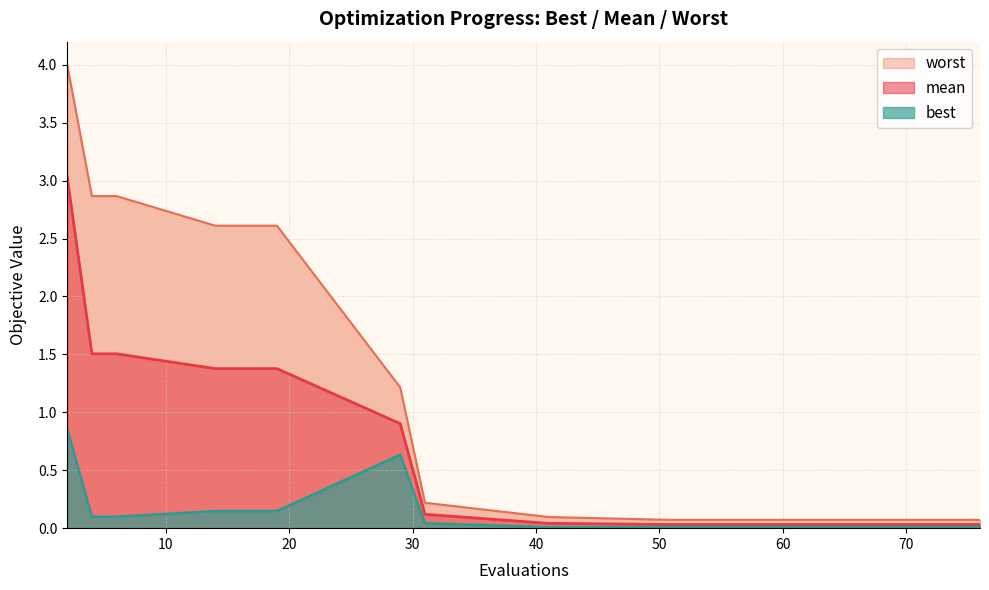

Does the chart display data point markers on the line(s)?

No